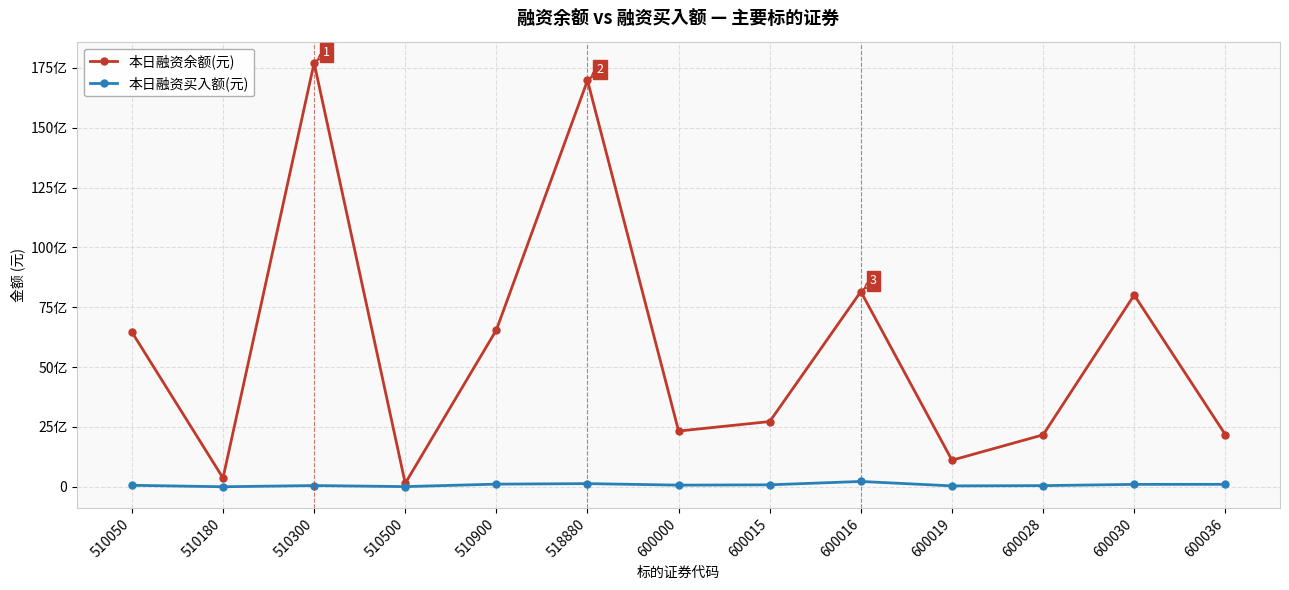

At how many categories does at least one series exceed 14835835747?

2